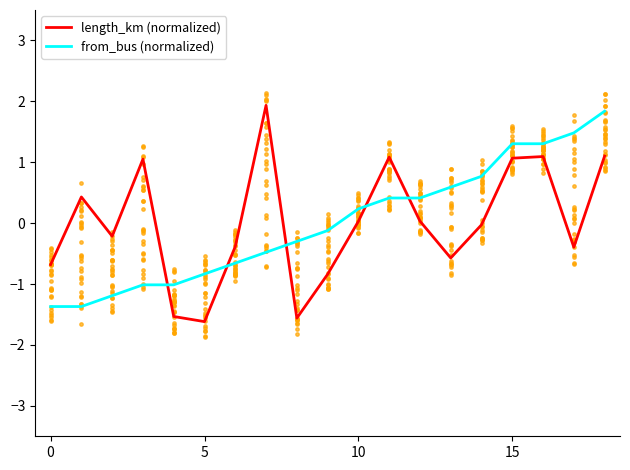

At which category is the sum across all series the highest?

18